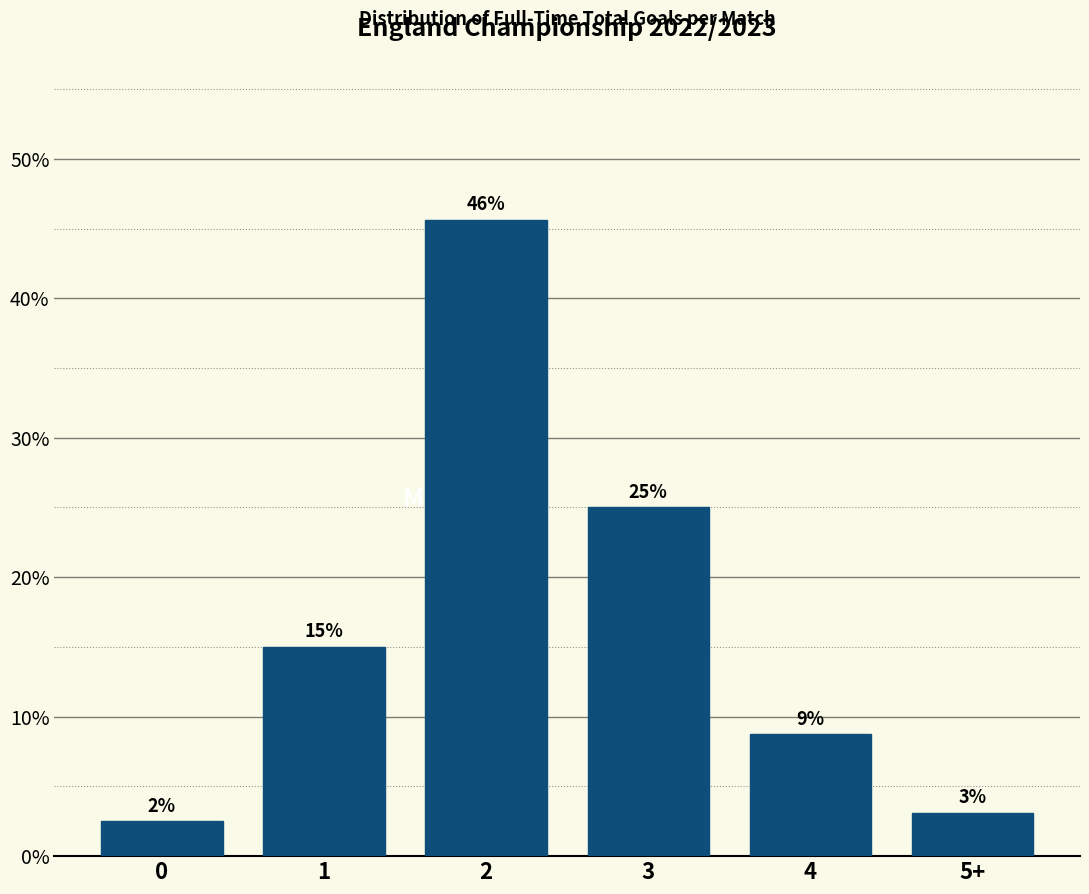

How many bars are there in total?

6